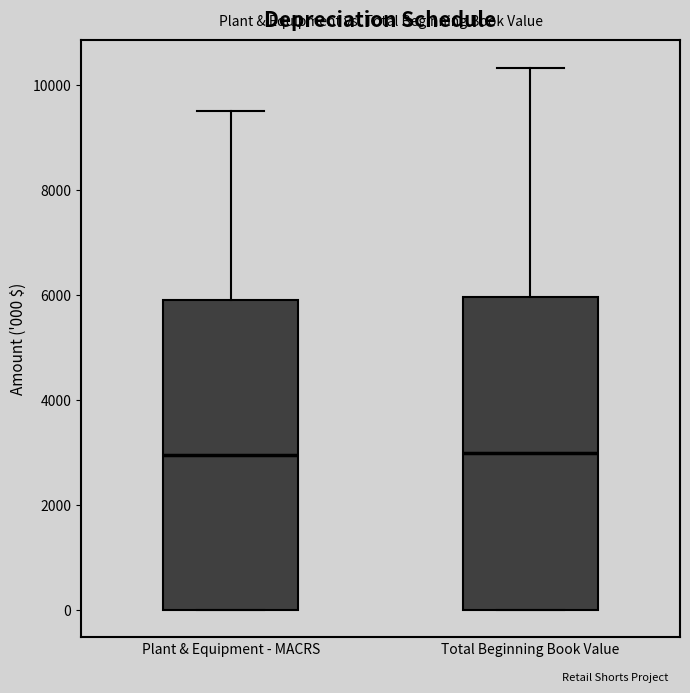

Reading left to right, read every box against the y-axis: the position of its median line, the range the box covers, and the ends of its whiskers. The values are not printed on the chart, so give them approximately, as read against the axis.

Plant & Equipment - MACRS: median 3000, box 0 to 6000, whiskers 0 to 9600
Total Beginning Book Value: median 3000, box 0 to 6000, whiskers 0 to 10400